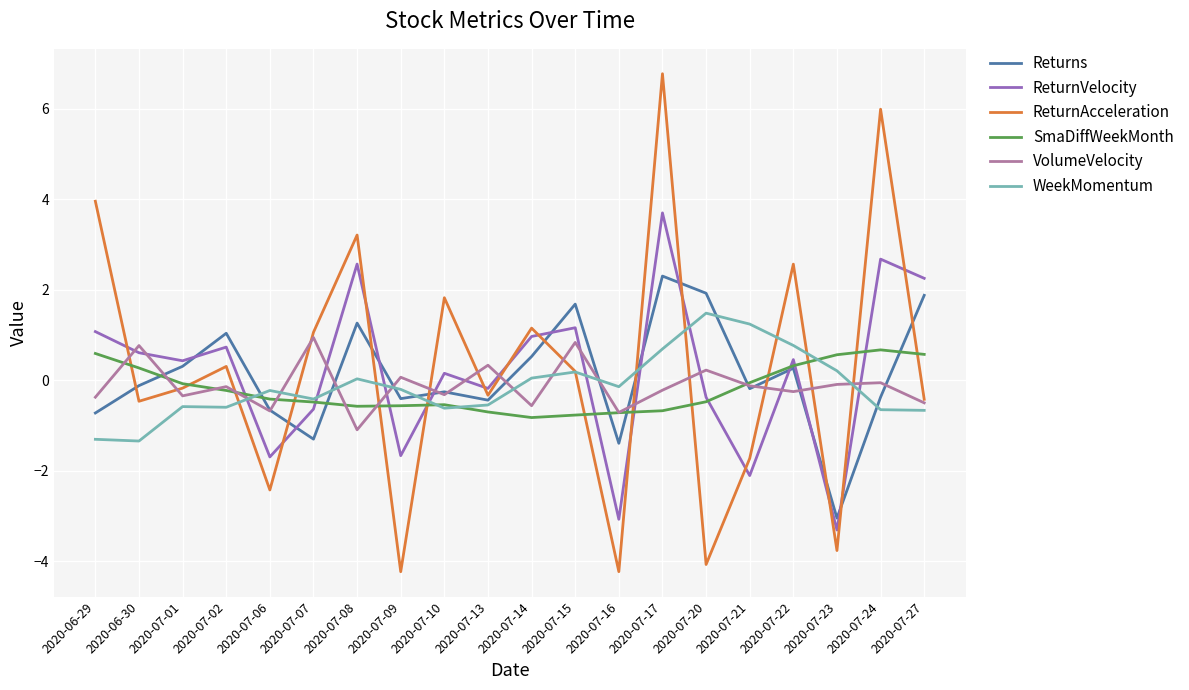

Count the number of categories in the chart.

20